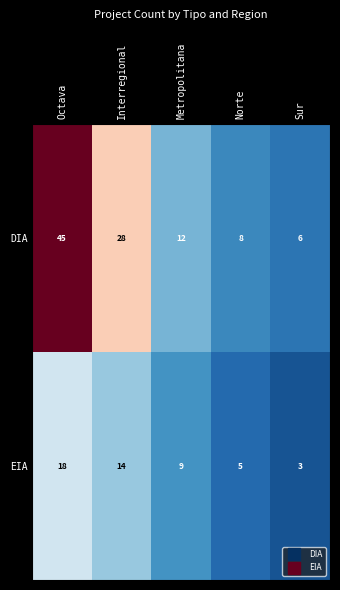

At which label is EIA closest to 10?

Metropolitana